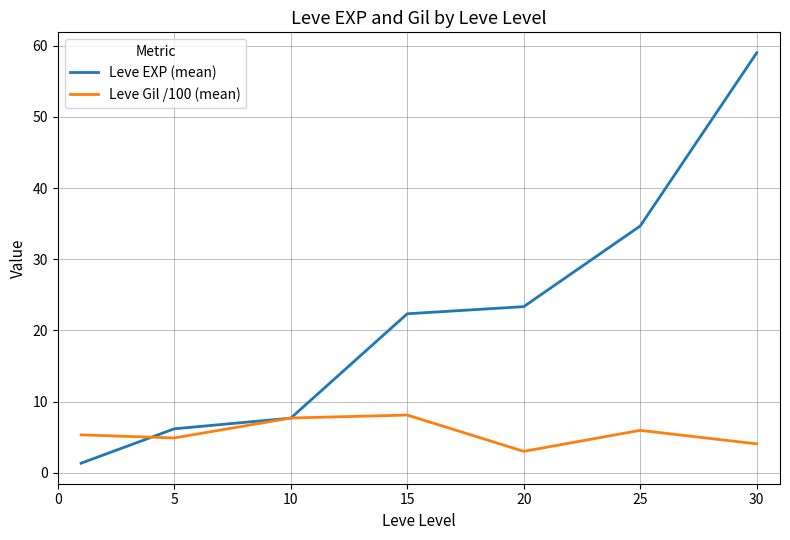

List the series in order of their overall mean, lowest first.

Leve Gil /100 (mean), Leve EXP (mean)